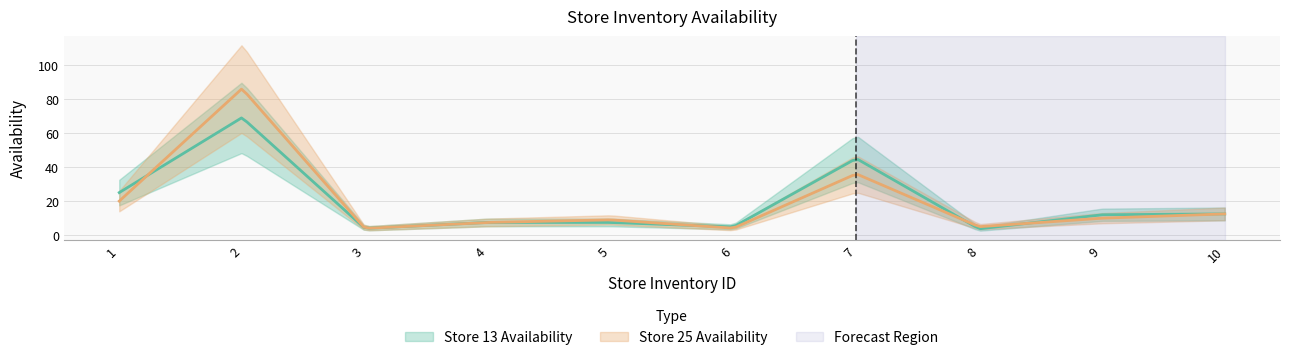

What is the value of the Store 25 Availability point at the 7th from the left?

36.0